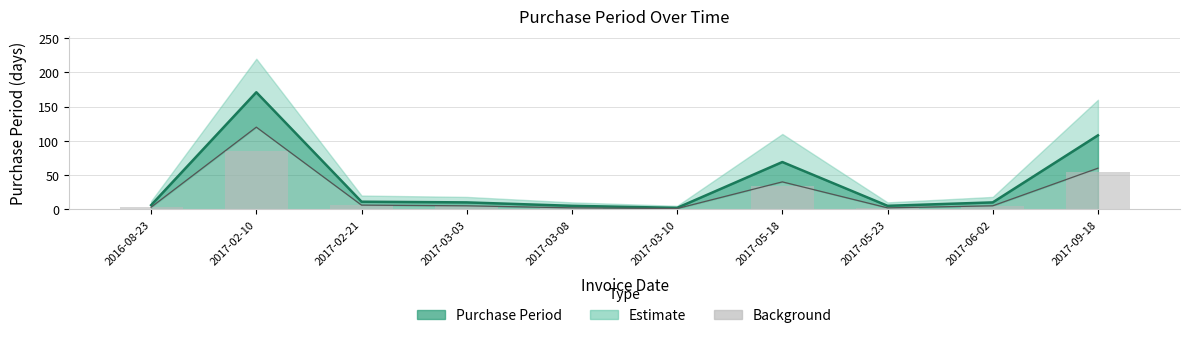

At which category does the chart reach its peak across all series?

2017-02-10